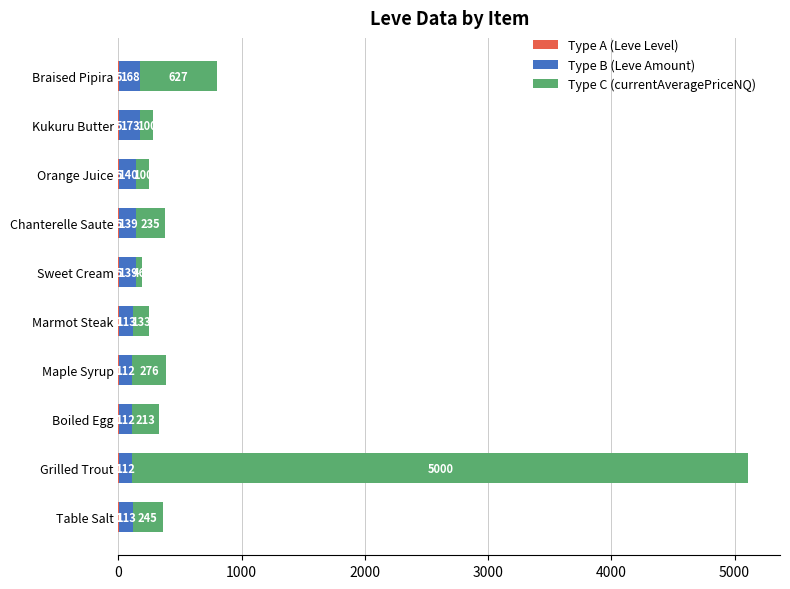

At which category is the sum across all series the highest?

Grilled Trout